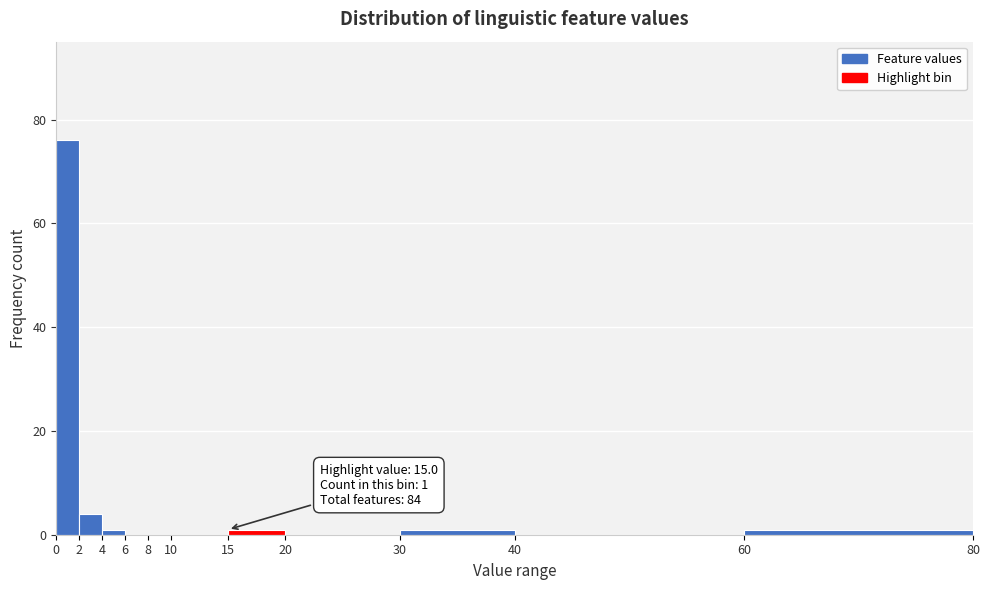

Which range on the x-axis has the tallest bar?

0 to 2